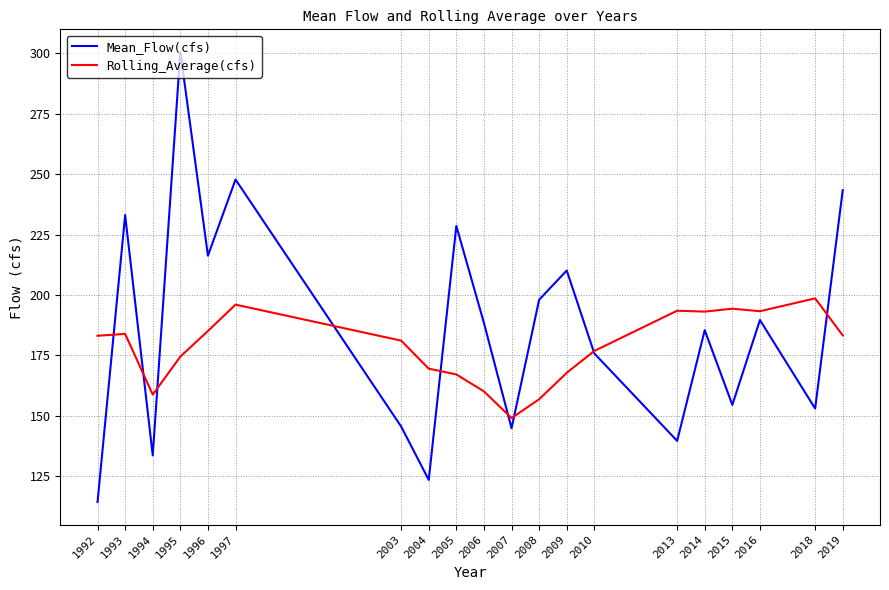

At which category is the sum across all series the highest?

1995